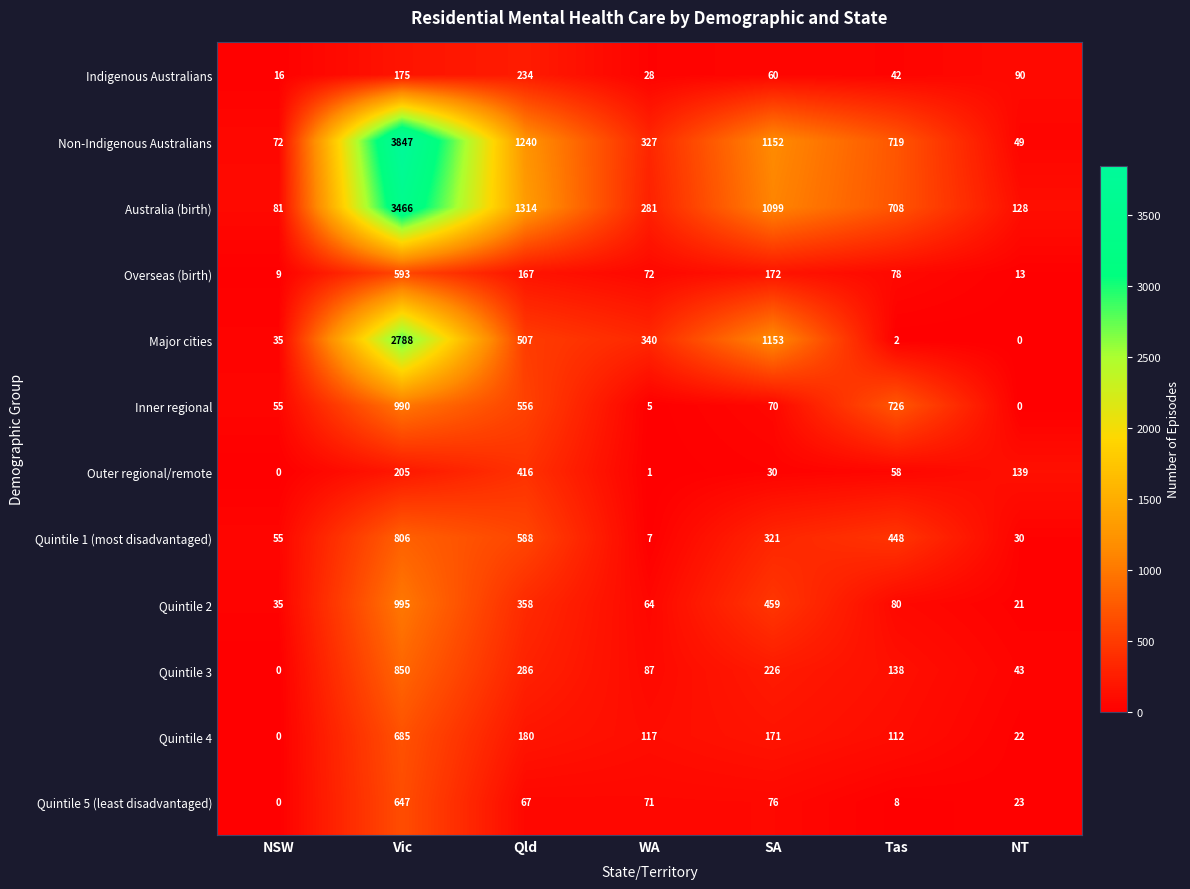

What is the total value across all series at NSW?

358